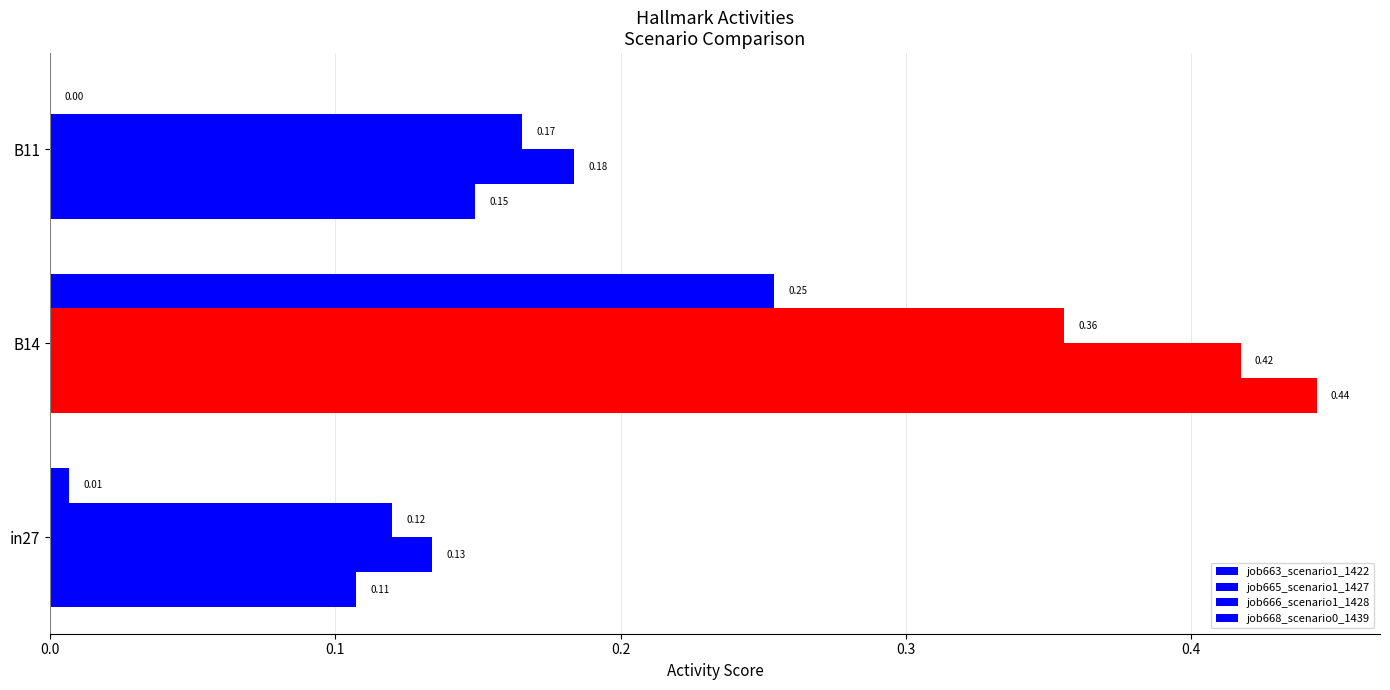

How many distinct data groups are displayed?

4